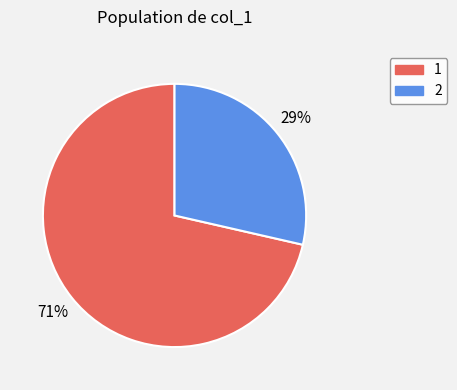

To the nearest percent, what is the average slice percentage?

50%